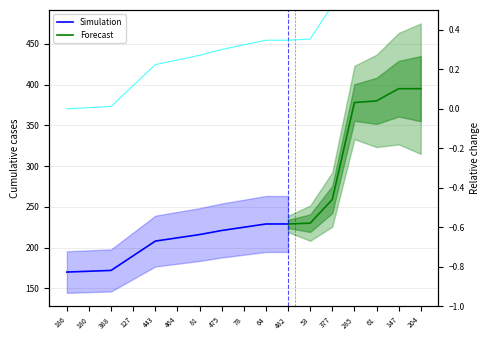

Reading left to right, what are all the values shown in this chart?

186=0.0	180=0.0	388=0.0	127=0.1	443=0.2	464=0.2	81=0.3	475=0.3	78=0.3	64=0.3	482=0.3	53=0.4	377=0.5	285=1.2	61=1.2	147=1.3	204=1.3